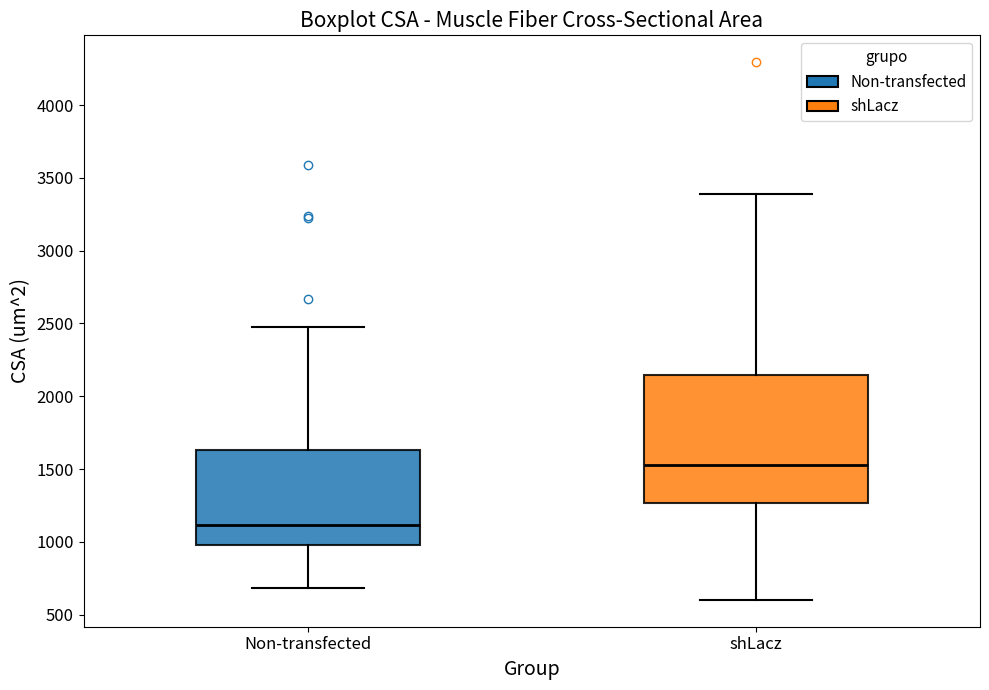

Reading left to right, transcribe this box plot: for each box, give where its median line is, the range the box spans, and where its two whiskers end, as read against the y-axis. The values are not printed on the chart, so give them approximately, as read against the axis.

Non-transfected: median 1100, box 1000 to 1650, whiskers 700 to 2500
shLacz: median 1550, box 1250 to 2150, whiskers 600 to 3400